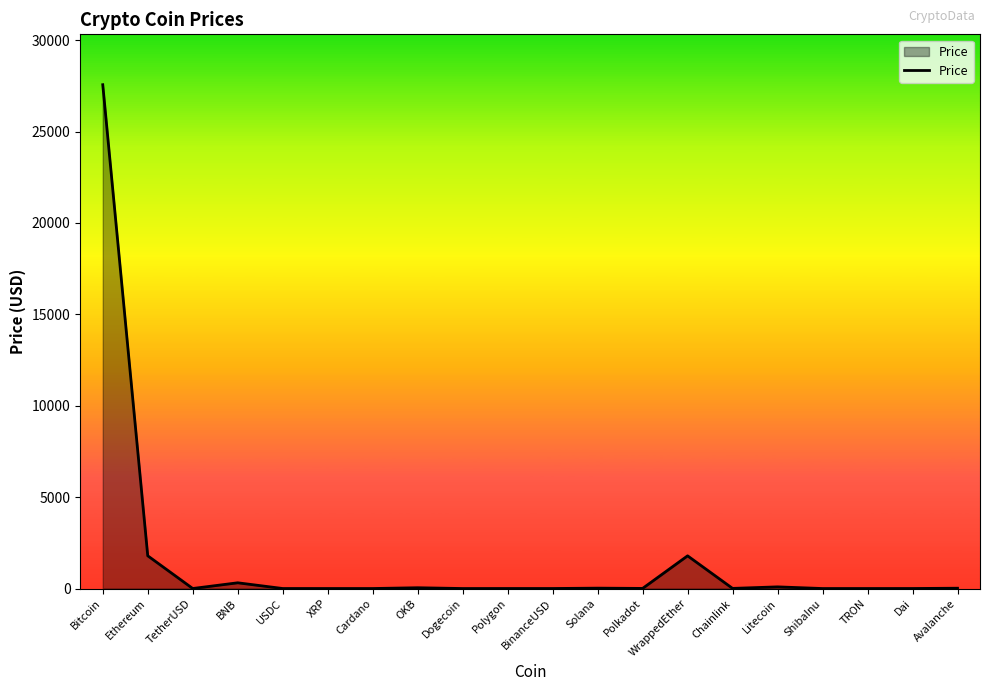

How many lines are shown in the chart?

1